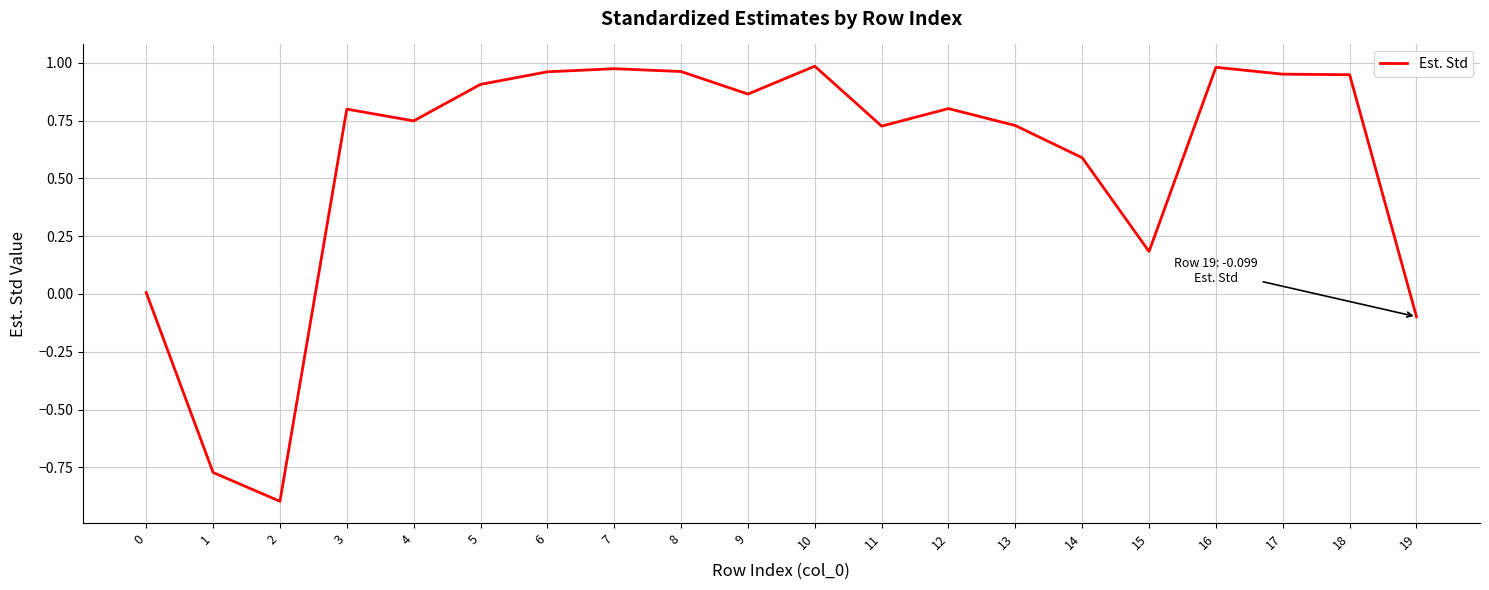

What is the difference between the maximum and minimum values?

1.9